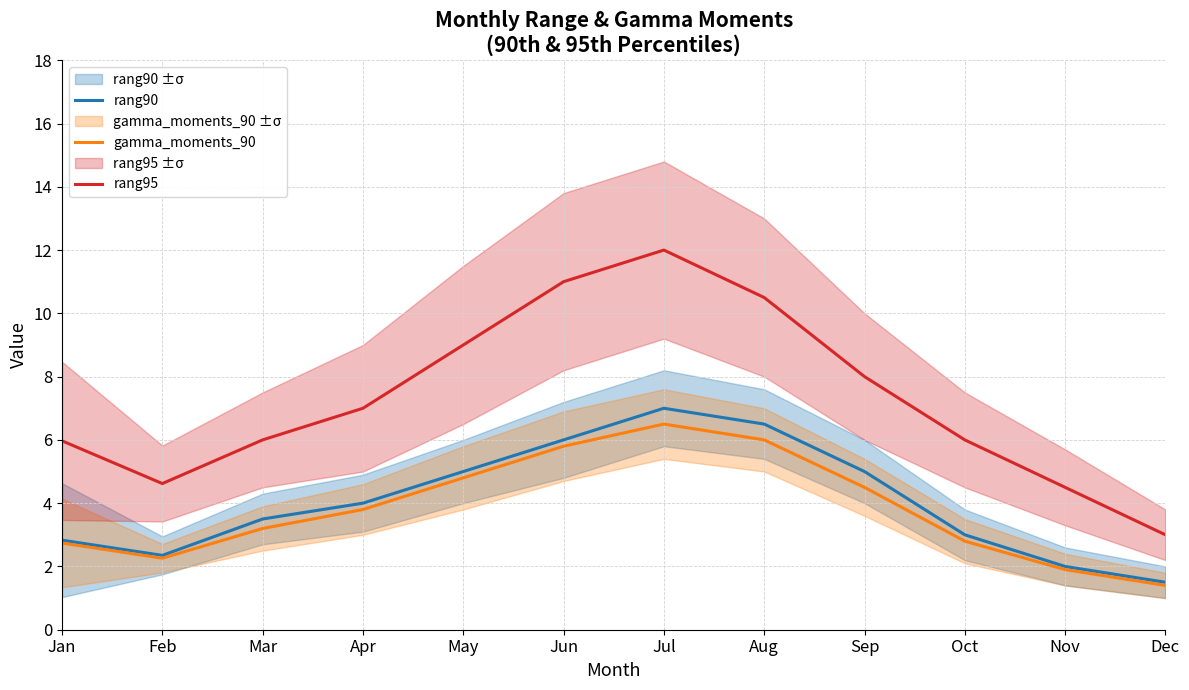

What is the maximum value for rang95?

12.0